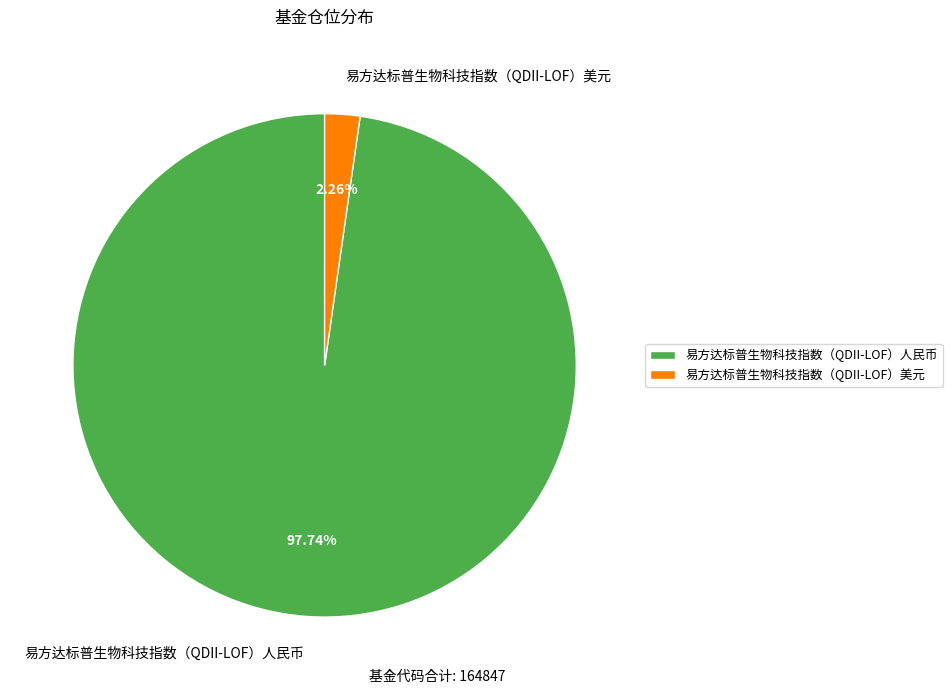

Does any single category account for the majority?

Yes